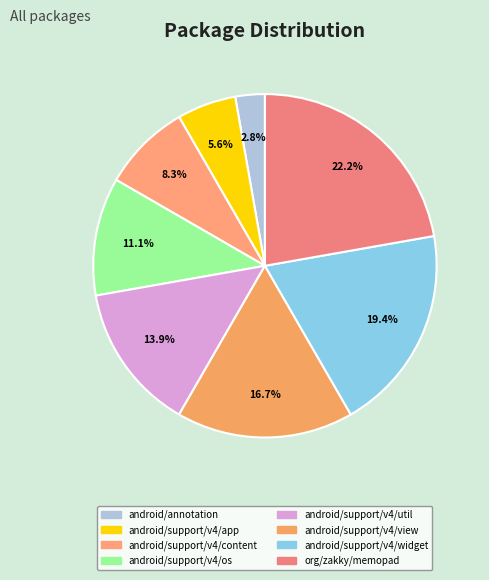

Count the number of slices in the pie.

8